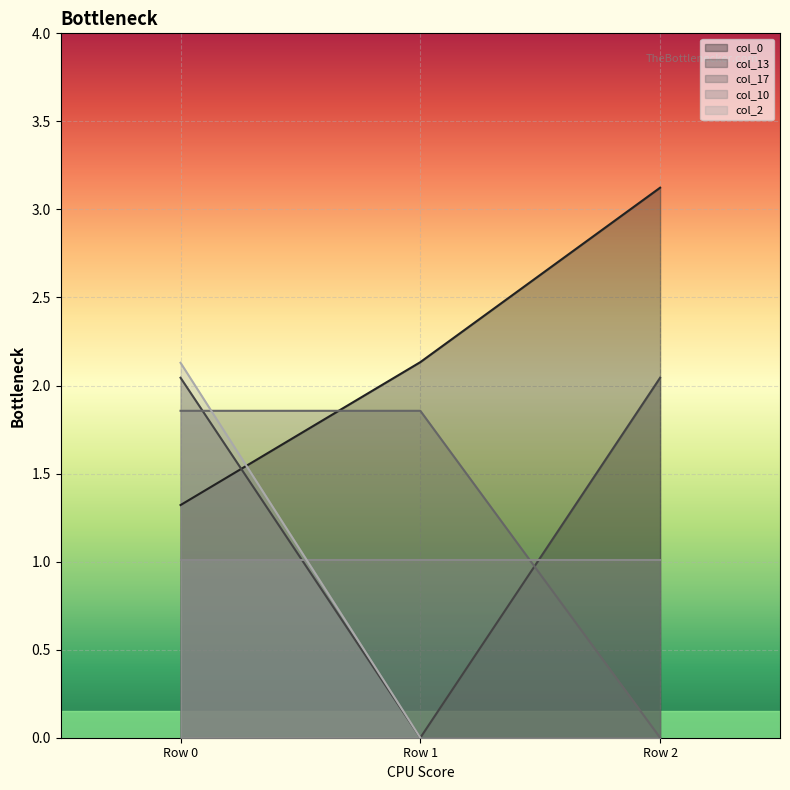

The value of col_0 at Row 2 is 1.3. True or false?

False